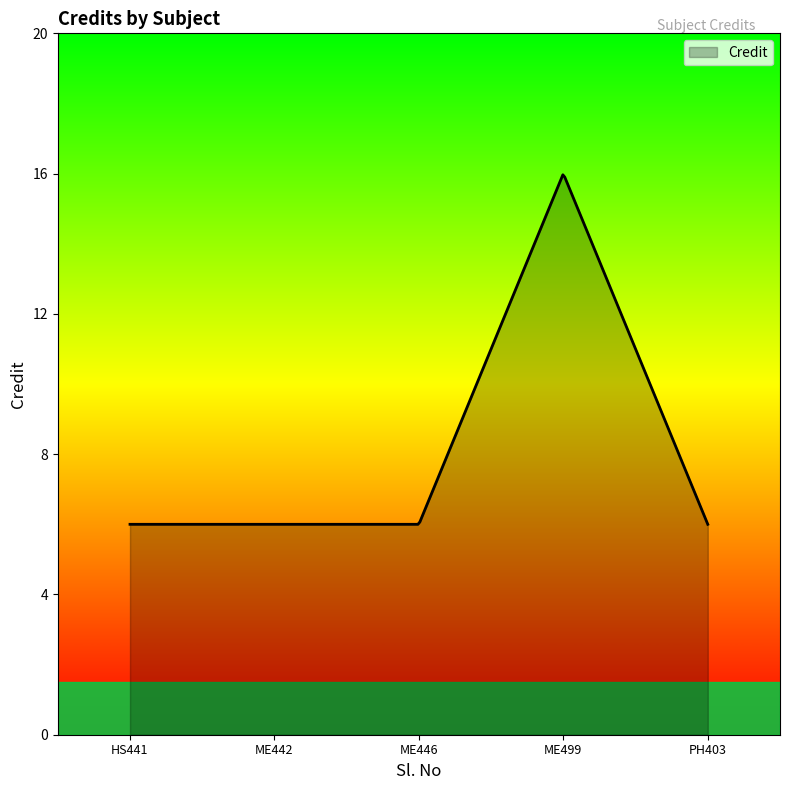

What is the maximum value shown in the chart?

16.0